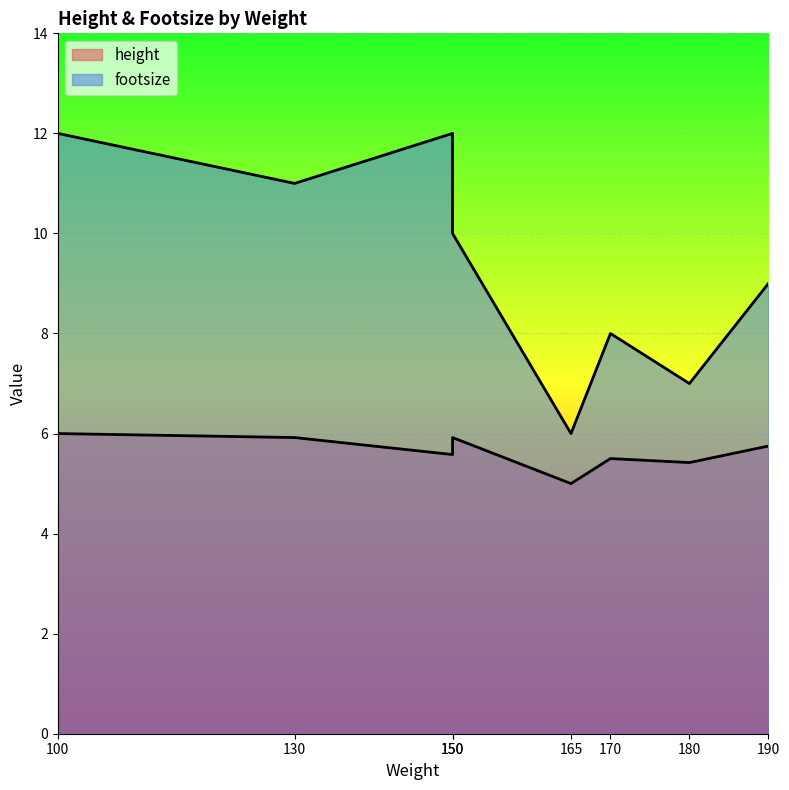

At which category does height reach its first local peak?

150